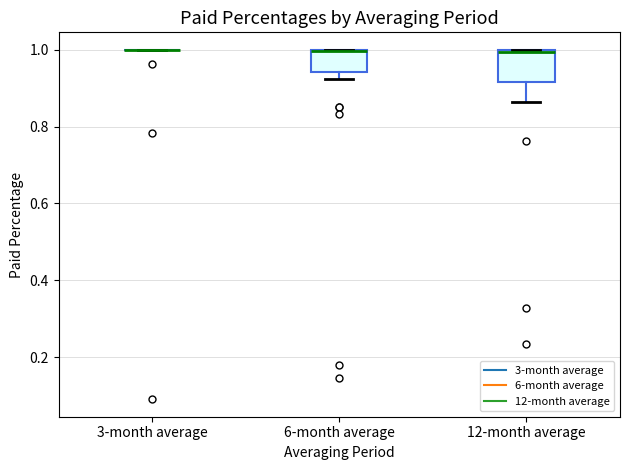

Where is the upper edge of the box for 12-month average on the y-axis? The values are not printed on the chart, so give them approximately, as read against the axis.

1.00